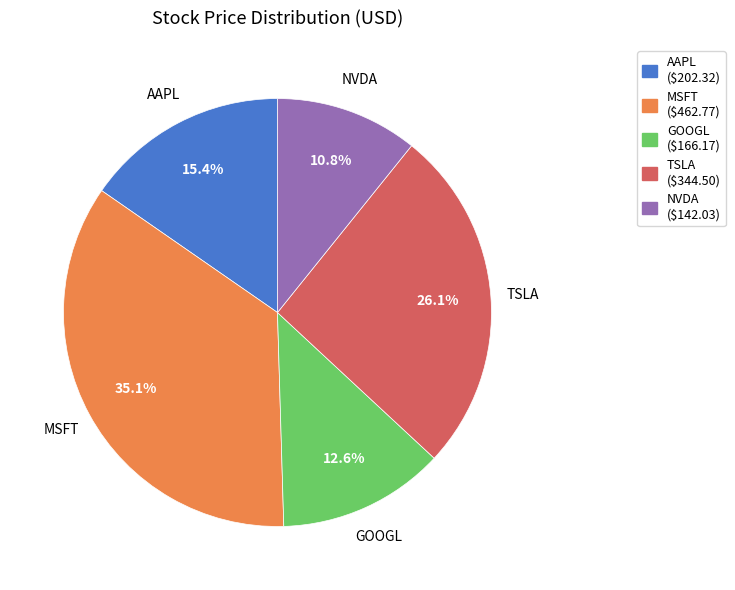

How many slices are in this pie chart?

5